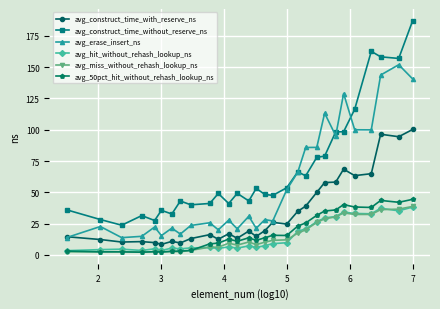

Which series has the largest total across all categories?

avg_construct_time_without_reserve_ns